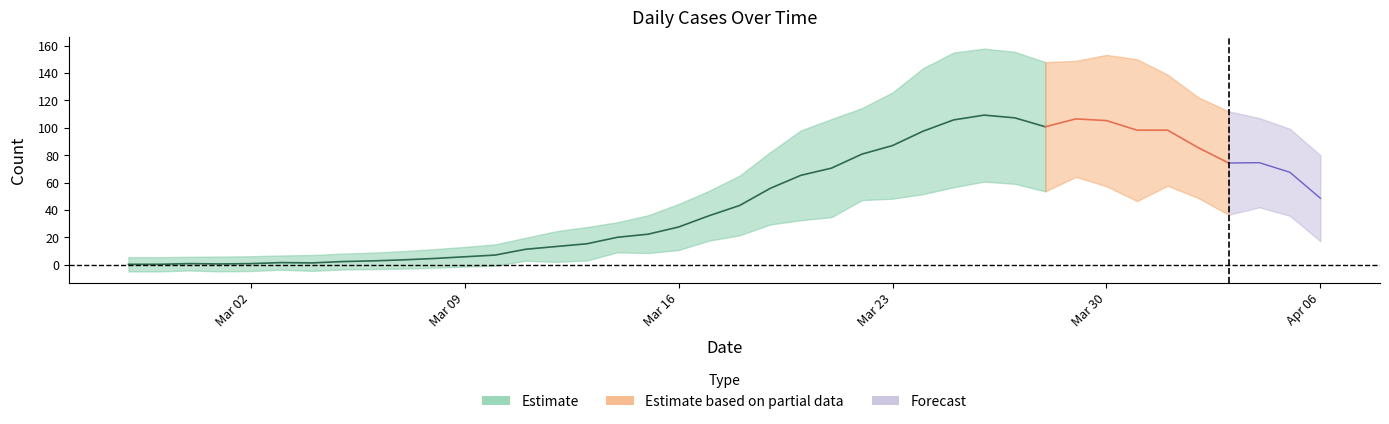

Which has a higher value, 2020-03-11 or 2020-03-25?

2020-03-25